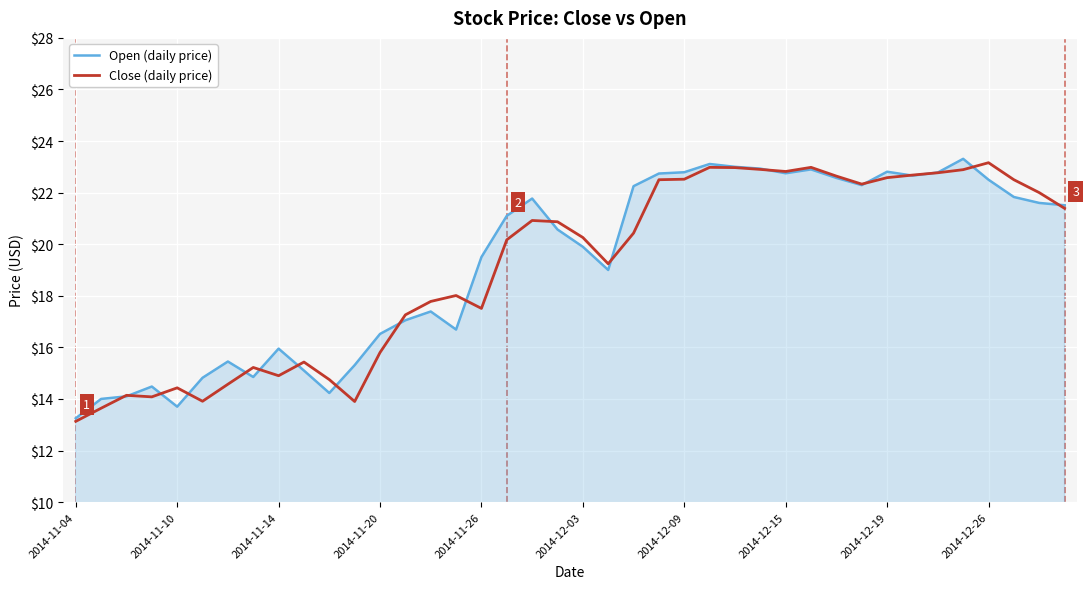

What is the minimum value shown in the chart?

13.1